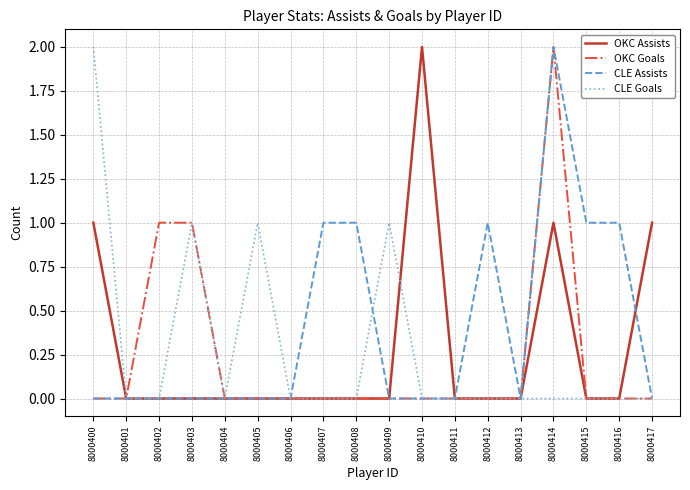

True or false: CLE Goals has a value of 0 at 8000414.

True